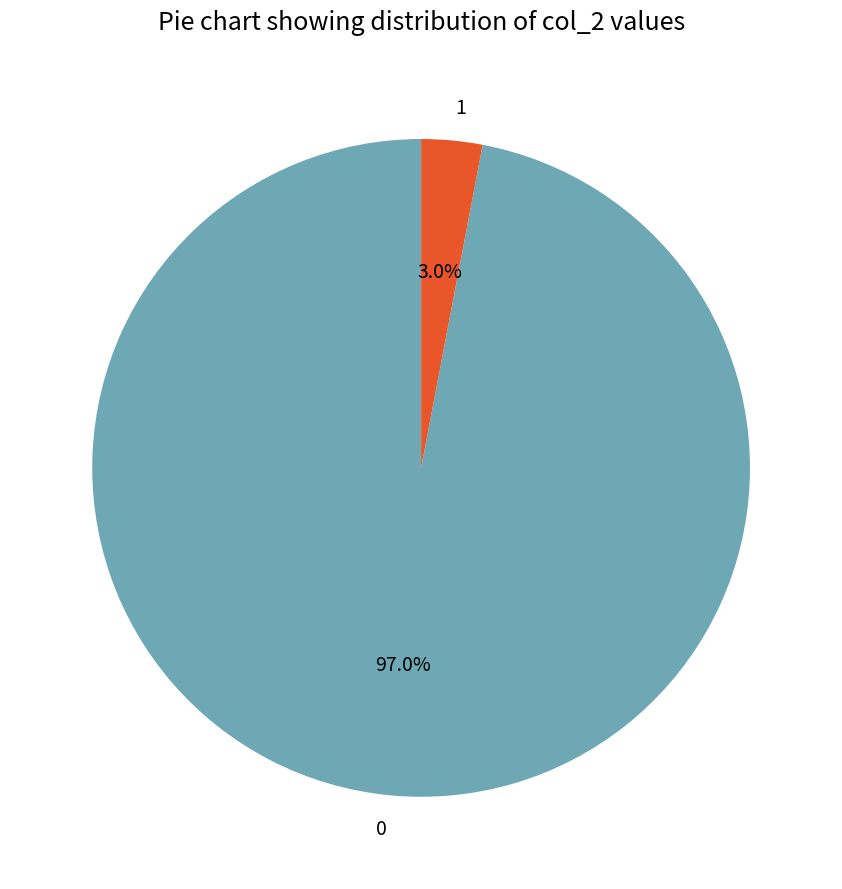

How much of the chart is everything except 1?

97.0%